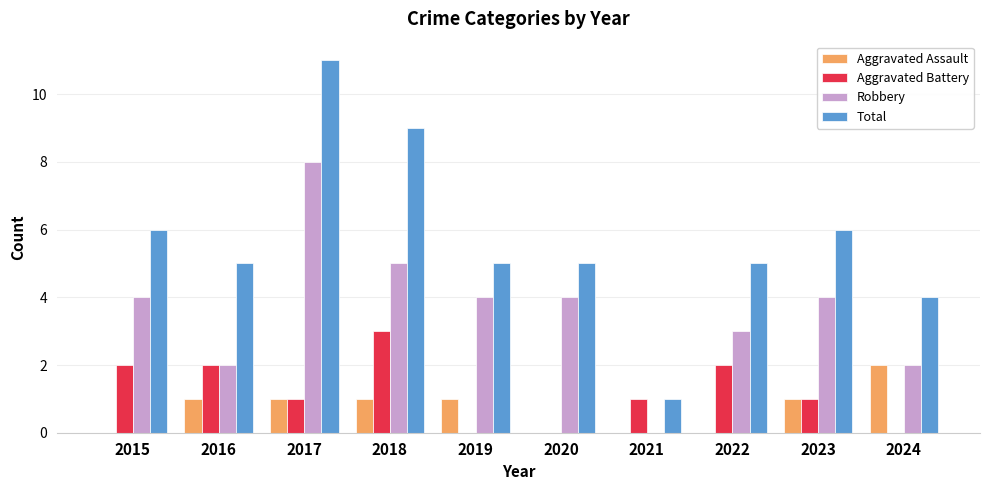

Count the number of categories in the chart.

10